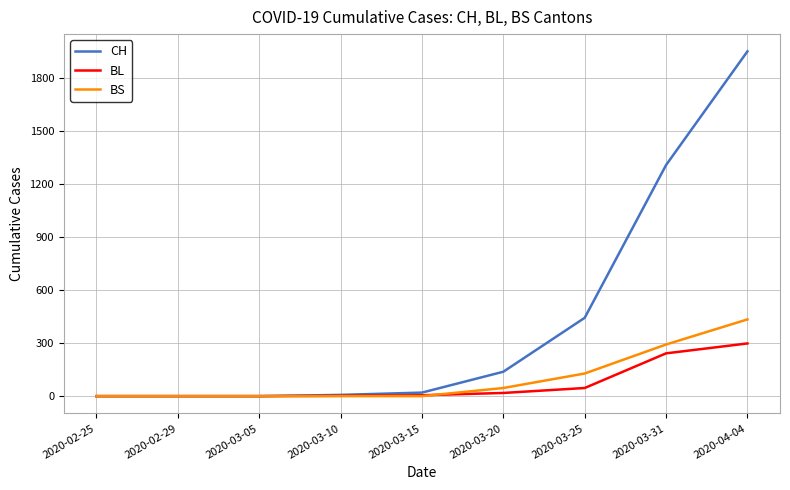

What position from the right is 2020-04-04?

1